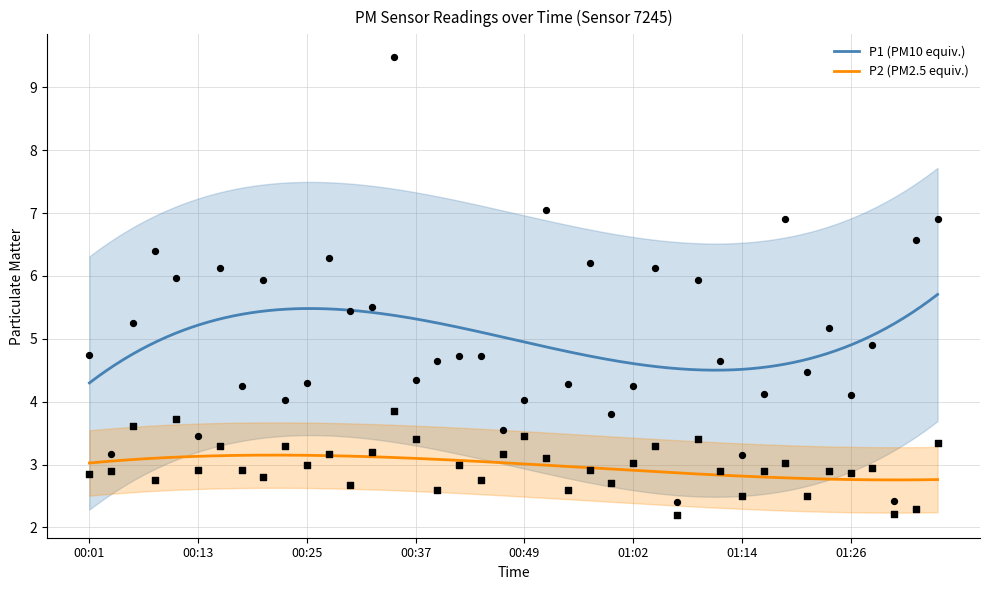

Which series contains the lowest Y value?

P2